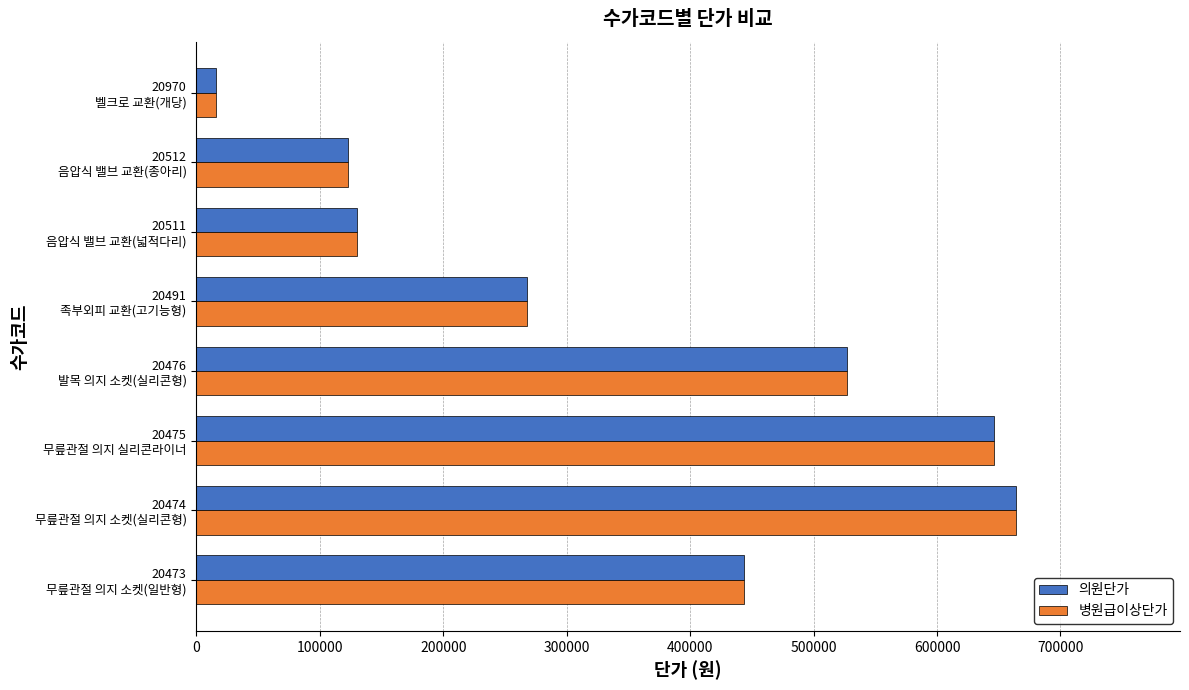

How many values in the 의원단가 series are below 444000?

4